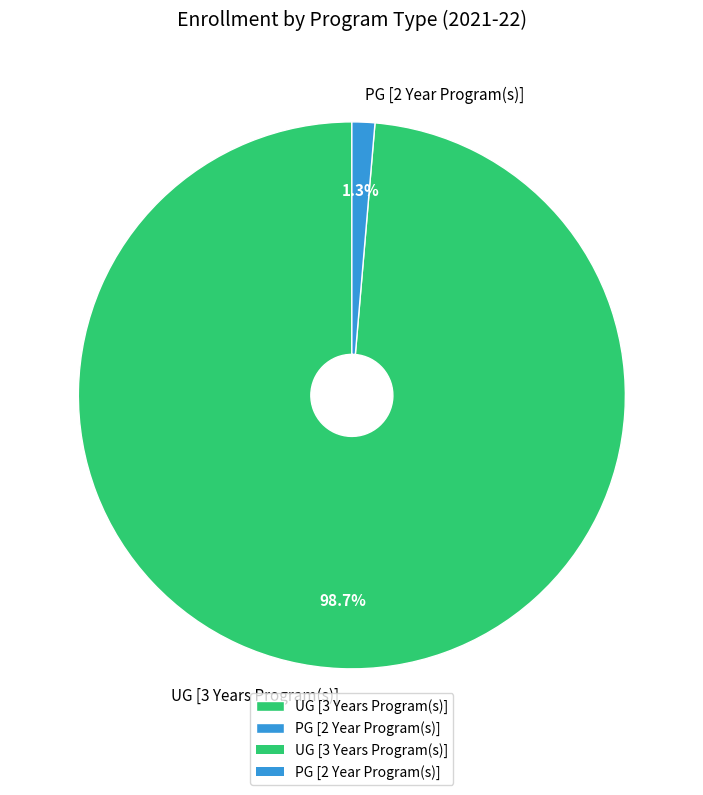

To the nearest percent, what percentage of the pie is PG [2 Year Program(s)]?

1%